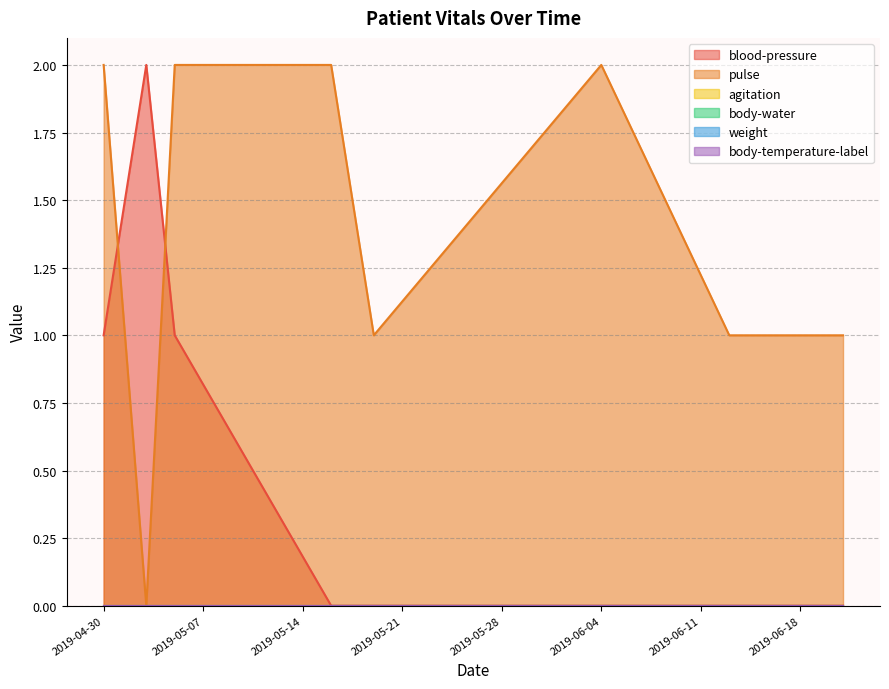

Reading left to right, list all the values displayed in this chart.

blood-pressure: 1	2	1	0	0	0	0	0	0
pulse: 2	0	2	2	1	2	1	1	1
agitation: 0	0	0	0	0	0	0	0	0
body-water: 0	0	0	0	0	0	0	0	0
weight: 0	0	0	0	0	0	0	0	0
body-temperature-label: 0	0	0	0	0	0	0	0	0